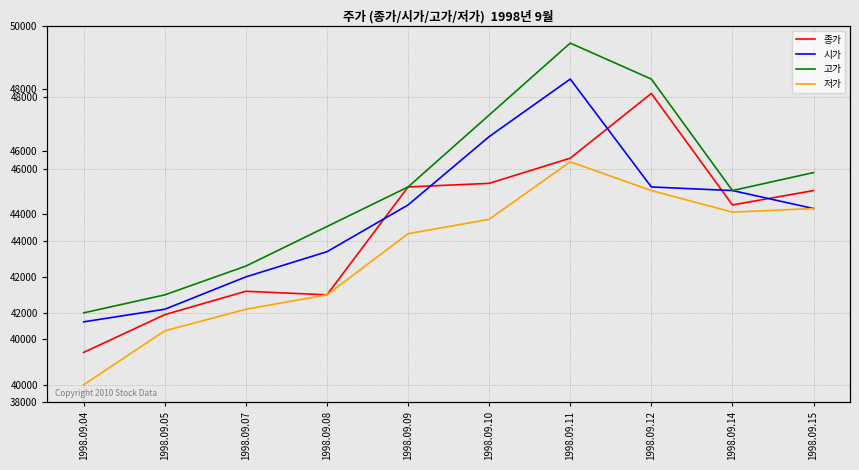

List the labels in order of 저가 value, largest first.

1998.09.11, 1998.09.12, 1998.09.15, 1998.09.14, 1998.09.10, 1998.09.09, 1998.09.08, 1998.09.07, 1998.09.05, 1998.09.04